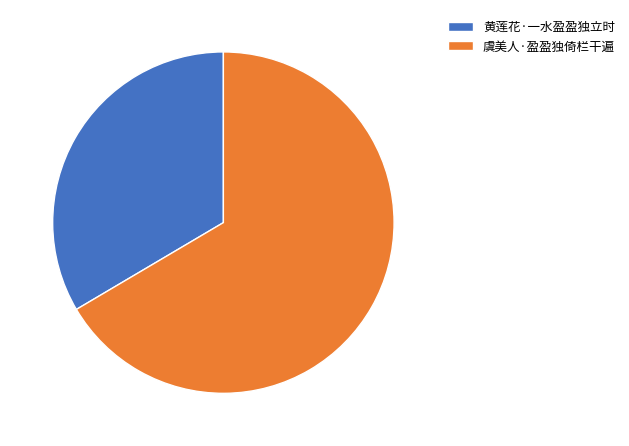

Is it true that 虞美人·盈盈独倚栏干遍 is 67% of the pie?

True